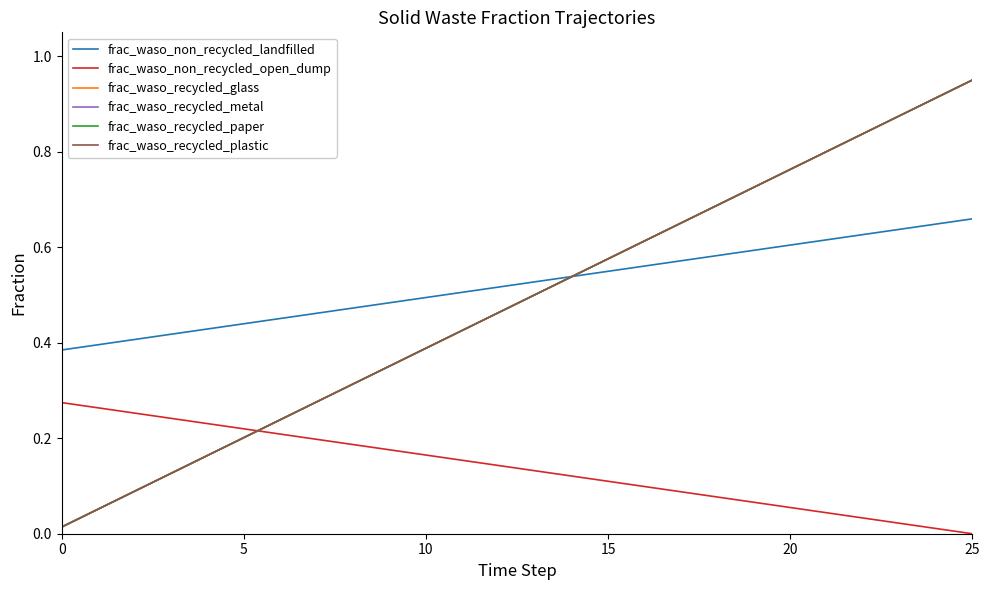

Does the chart display data point markers on the line(s)?

No